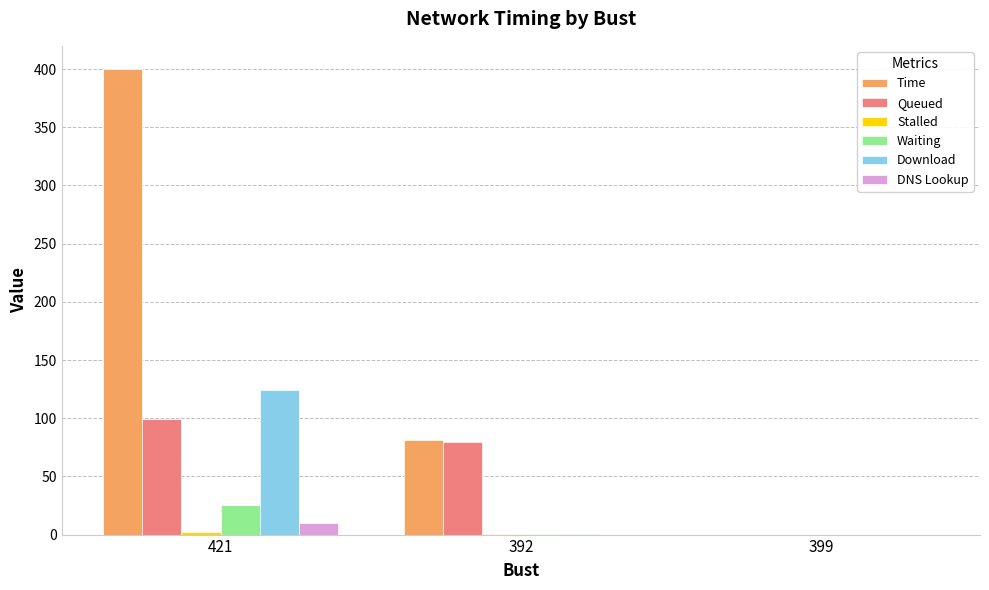

What is the sum of all DNS Lookup values?

10.0